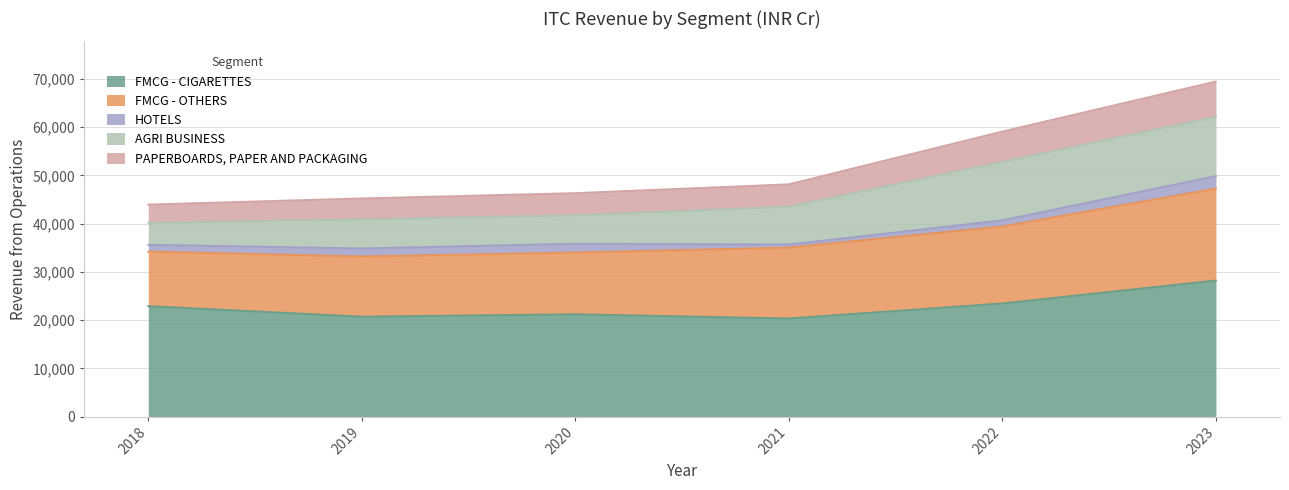

Which category has the lowest value across all series?

2021